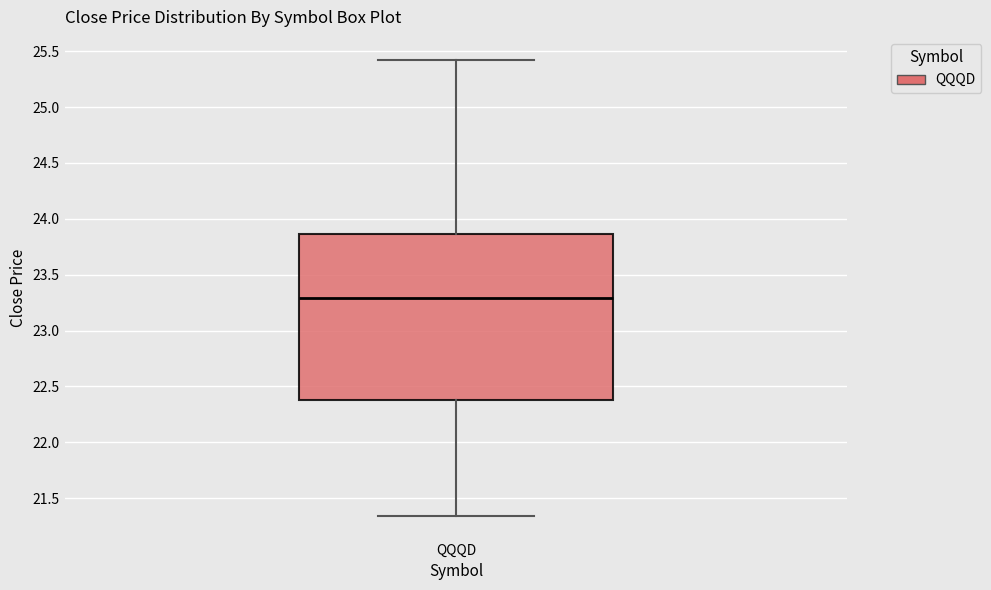

Where does the median line of the box for QQQD sit on the y-axis? The values are not printed on the chart, so give them approximately, as read against the axis.

23.30